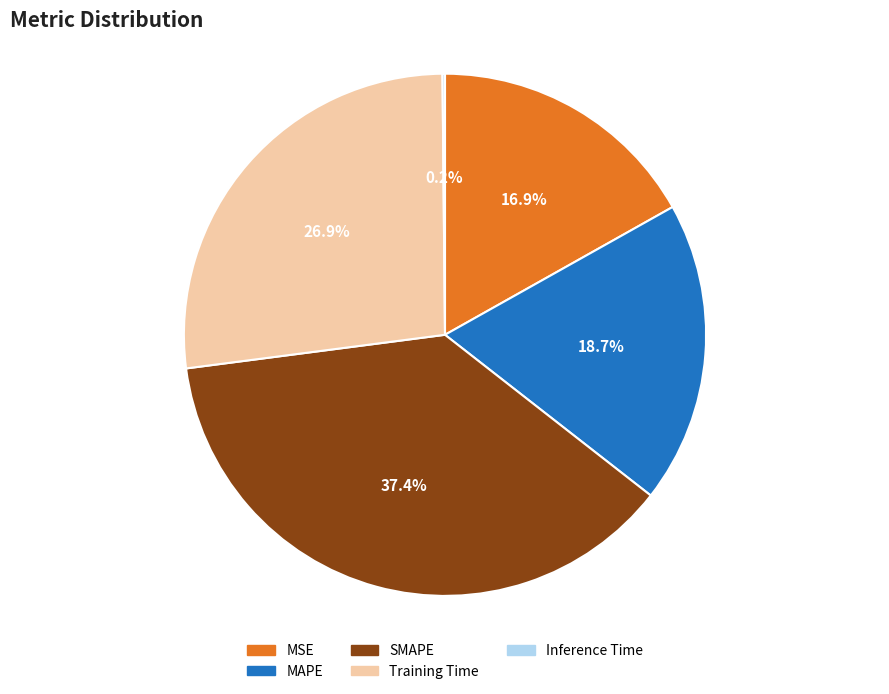

Between MAPE and MSE, which is larger?

MAPE